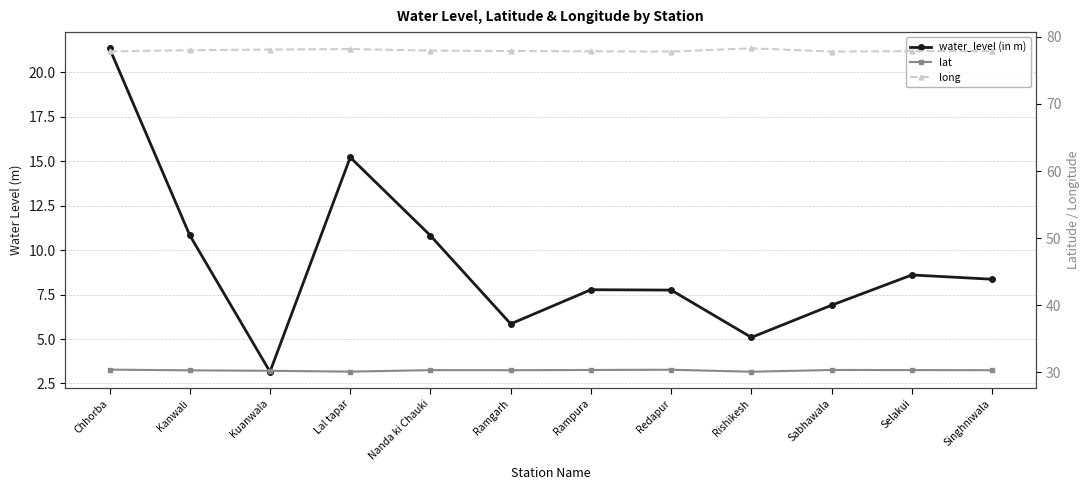

How many distinct data groups are displayed?

3